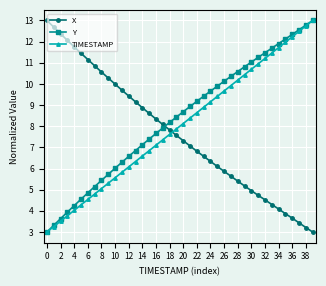

What is the difference between the maximum and second lowest values in the X series?

9.8